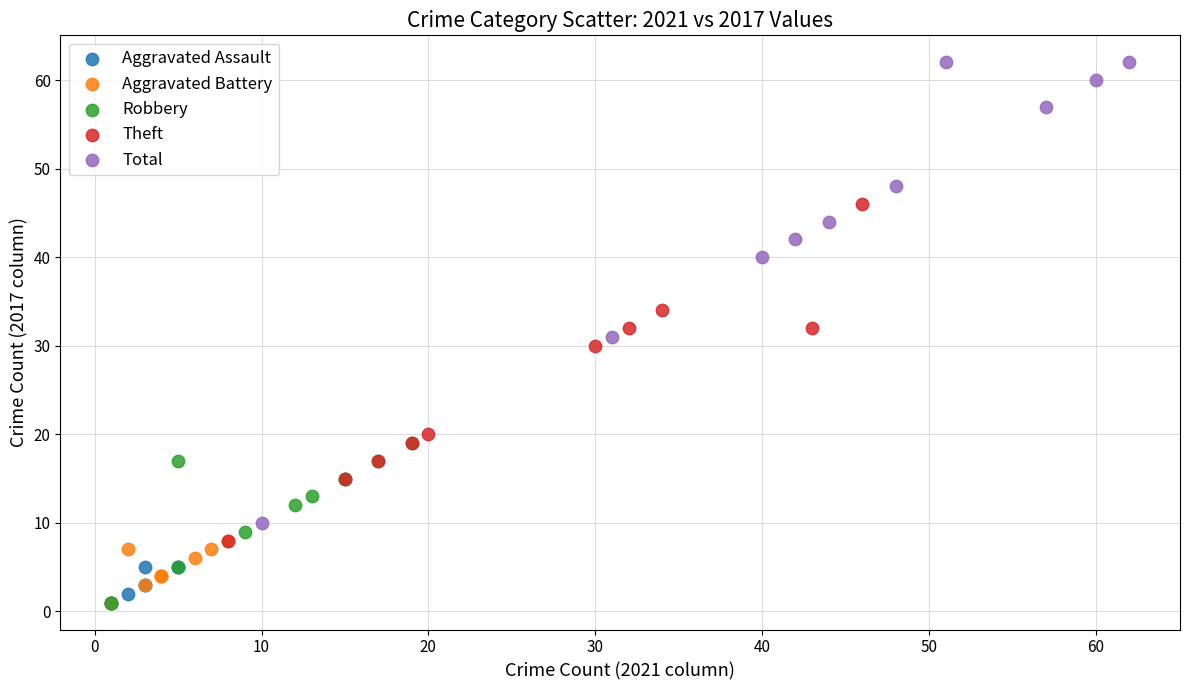

Which series reaches the maximum Y coordinate?

Total